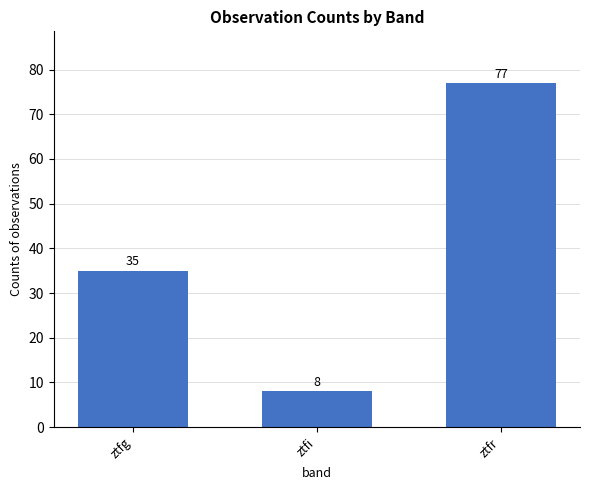

Which label corresponds to the largest value in the chart?

ztfr